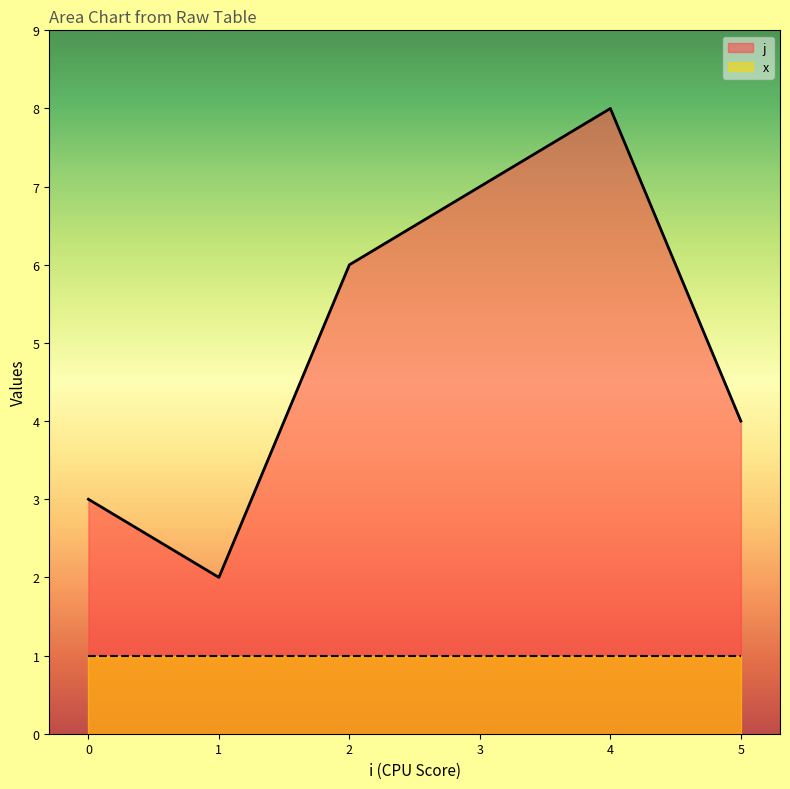

What are all the series names shown in the legend?

j, x